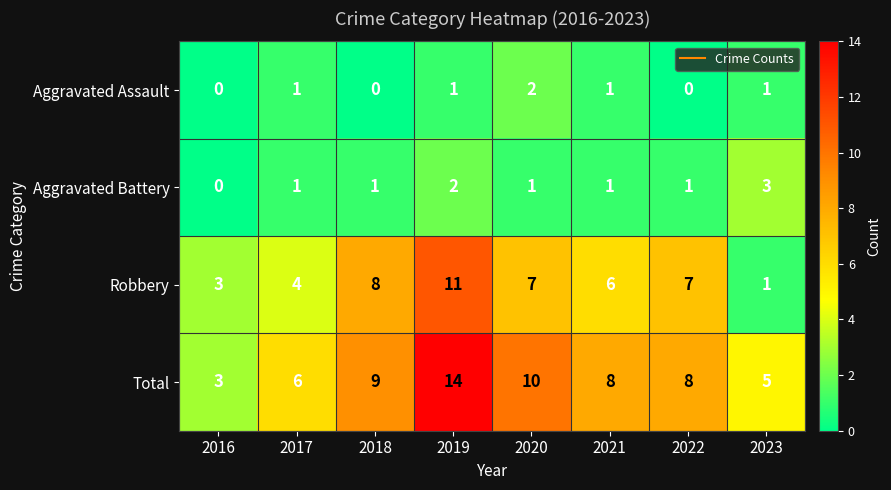

What is the spread (max minus min) of values at 2021?

7